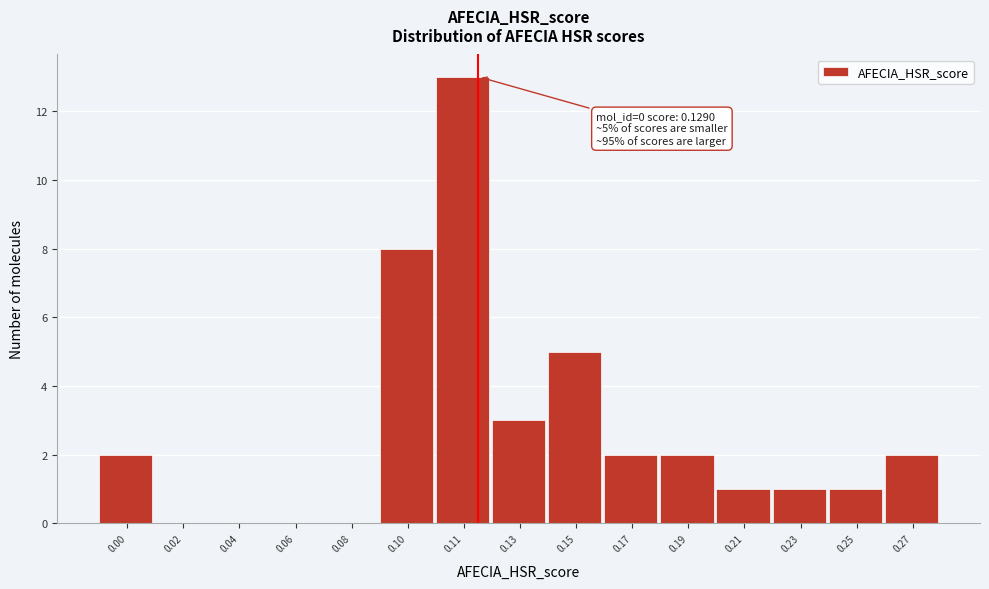

Reading left to right, transcribe all the data shown in this chart.

0.00=2	0.02=0	0.04=0	0.06=0	0.08=0	0.10=8	0.11=13	0.13=3	0.15=5	0.17=2	0.19=2	0.21=1	0.23=1	0.25=1	0.27=2